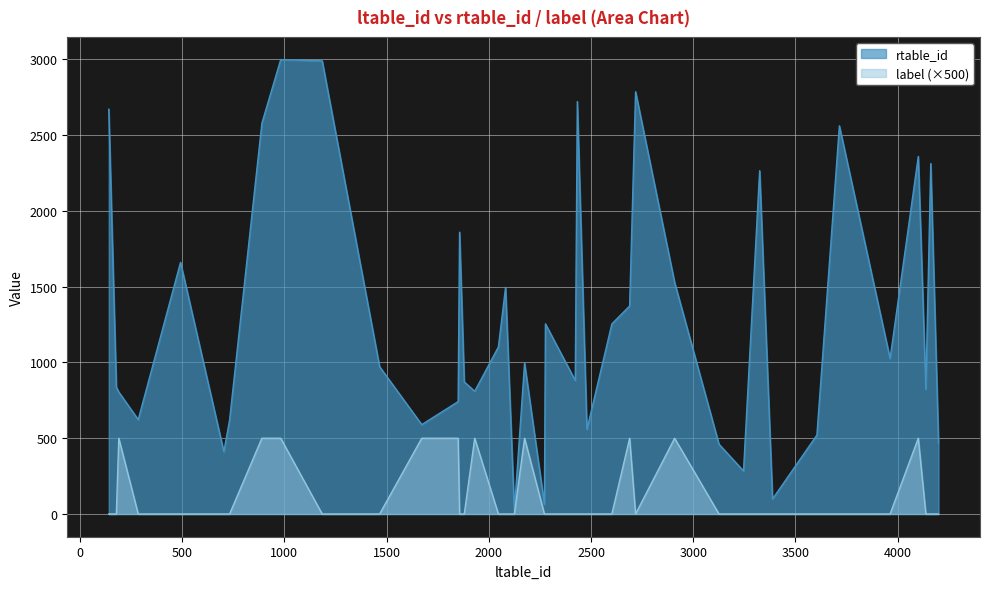

How many data points in label are above 0?

10